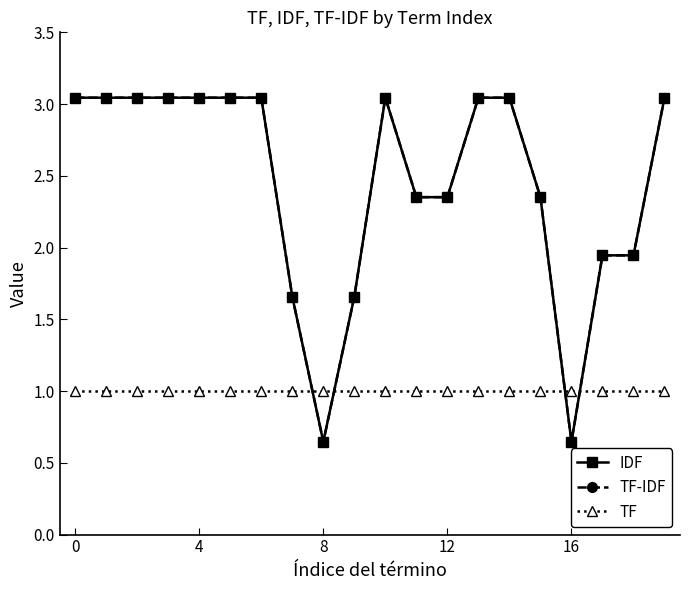

Where do TF-IDF and TF first cross each other?

7 and 8